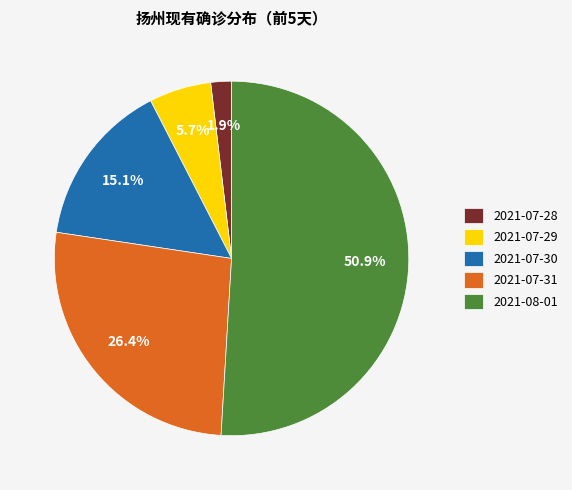

Combined, what portion of the pie is 2021-07-28 and 2021-08-01?

52.8%